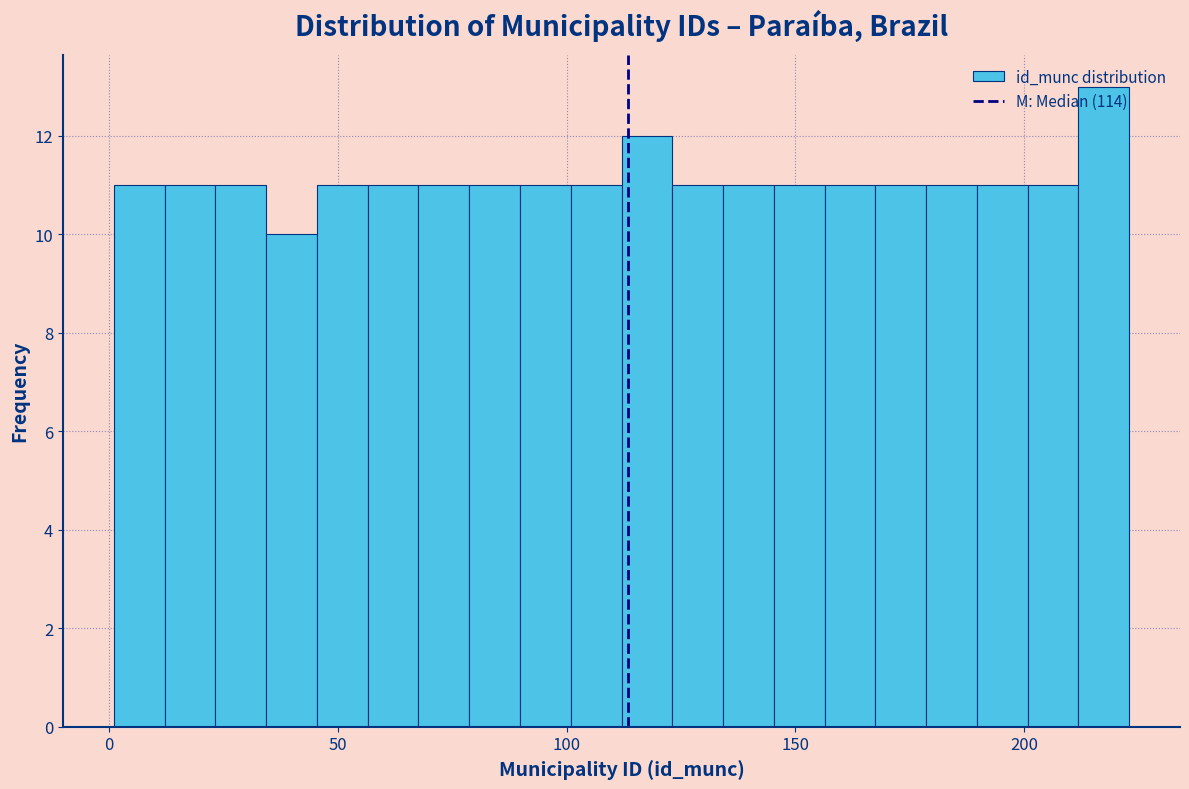

Around what value on the x-axis is the tallest bar? Give the approximate position of its centre, as read against the axis.

215